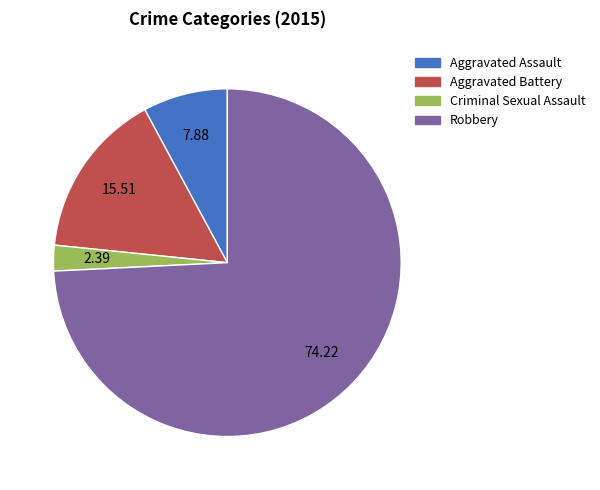

Combined, do Robbery and Aggravated Assault account for over 50%?

Yes